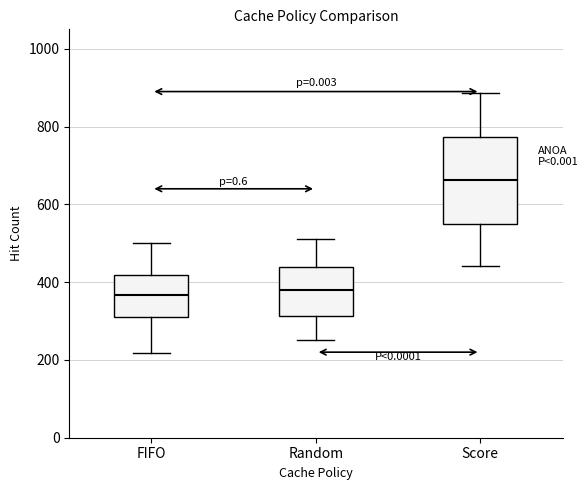

Which box is the tallest, from its lower edge to its upper edge?

Score